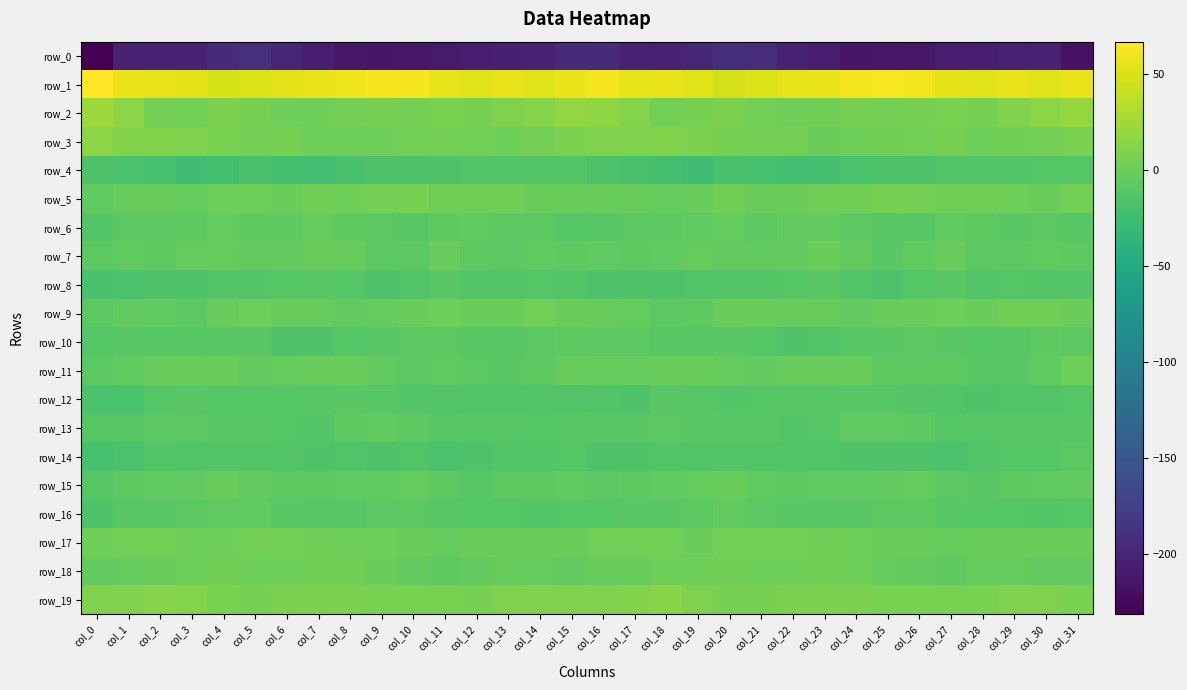

How many values in the row_9 series exceed -2?

15